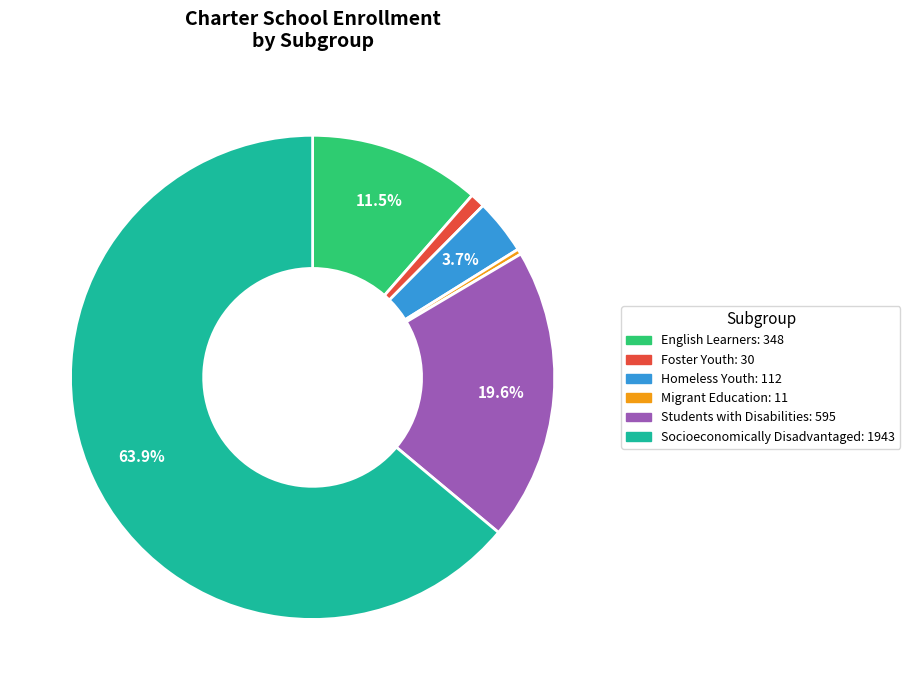

Rank the categories by value from highest to lowest.

Socioeconomically Disadvantaged, Students with Disabilities, English Learners, Homeless Youth, Foster Youth, Migrant Education